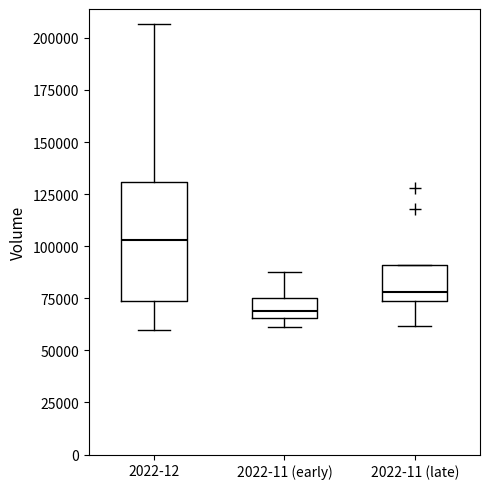

Reading left to right, transcribe this box plot: for each box, give where its median line is, the range the box spans, and where its two whiskers end, as read against the y-axis. The values are not printed on the chart, so give them approximately, as read against the axis.

2022-12: median 105000, box 75000 to 130000, whiskers 60000 to 205000
2022-11 (early): median 70000, box 65000 to 75000, whiskers 60000 to 85000
2022-11 (late): median 80000, box 75000 to 90000, whiskers 60000 to 90000